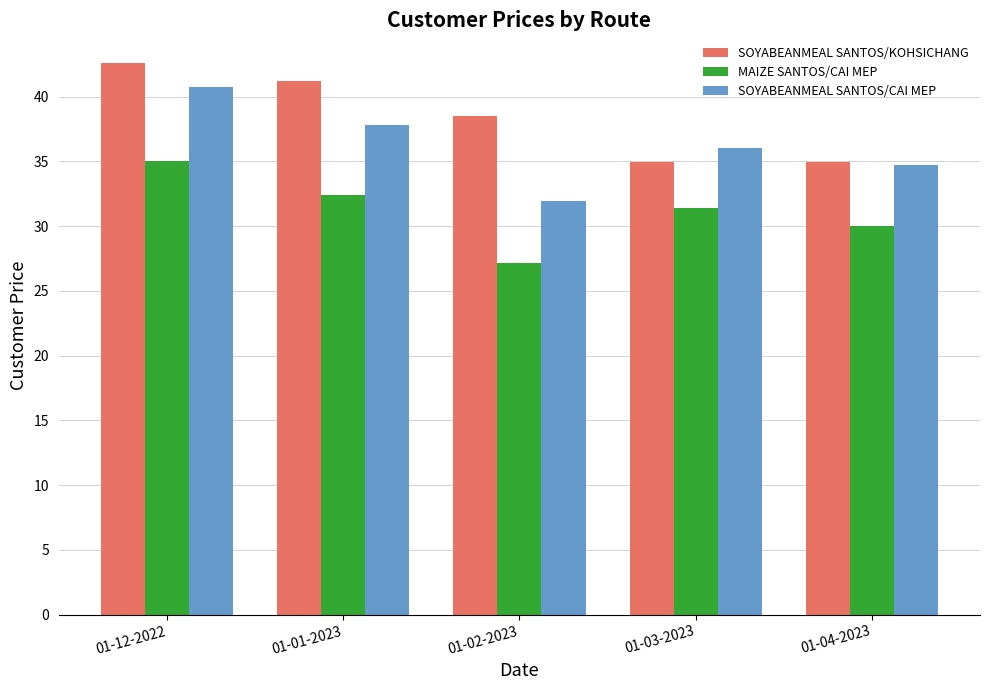

What is the maximum value for SOYABEANMEAL SANTOS/CAI MEP?

40.7